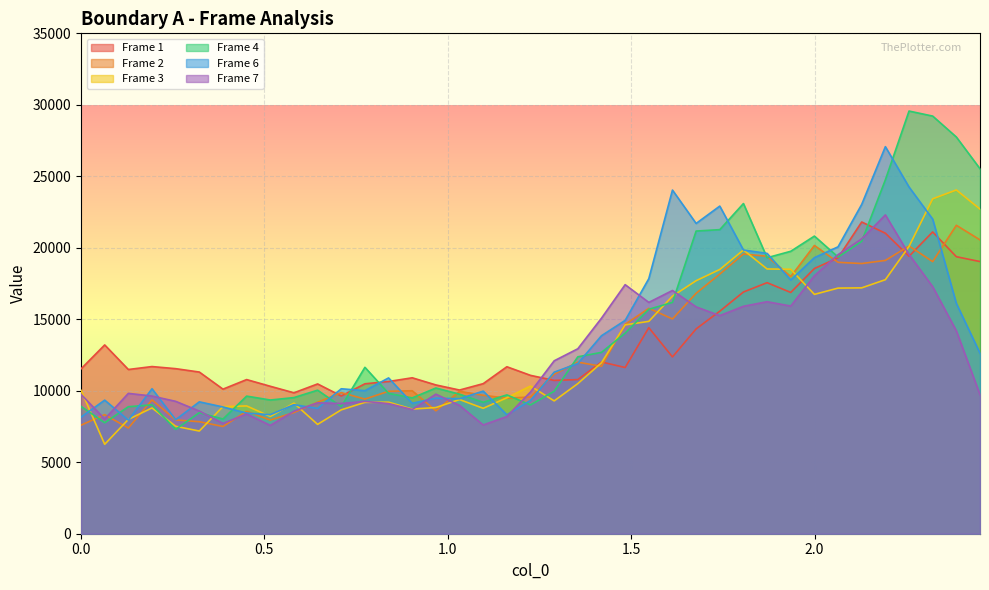

Where is Frame 2 nearest to the value 14482?

1.48353